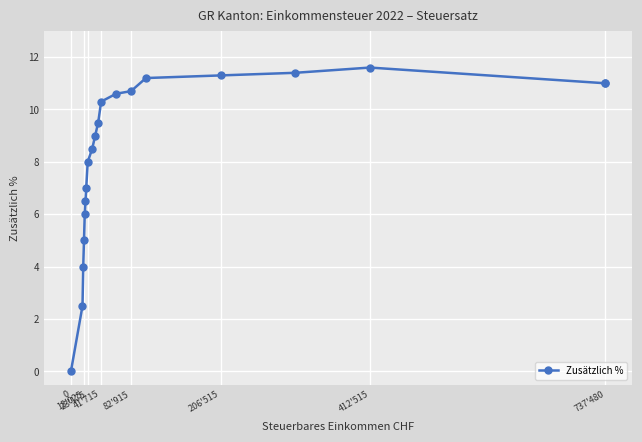

What is the difference between the second highest and minimum values?

11.4